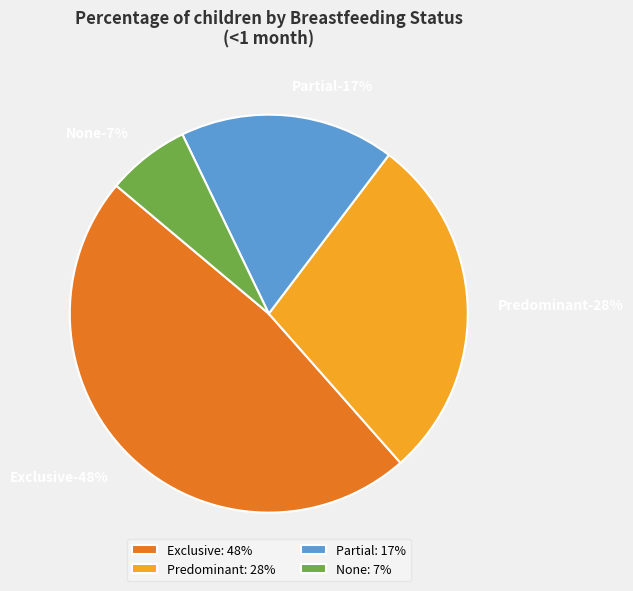

The None slice represents 21% of the pie. True or false?

False